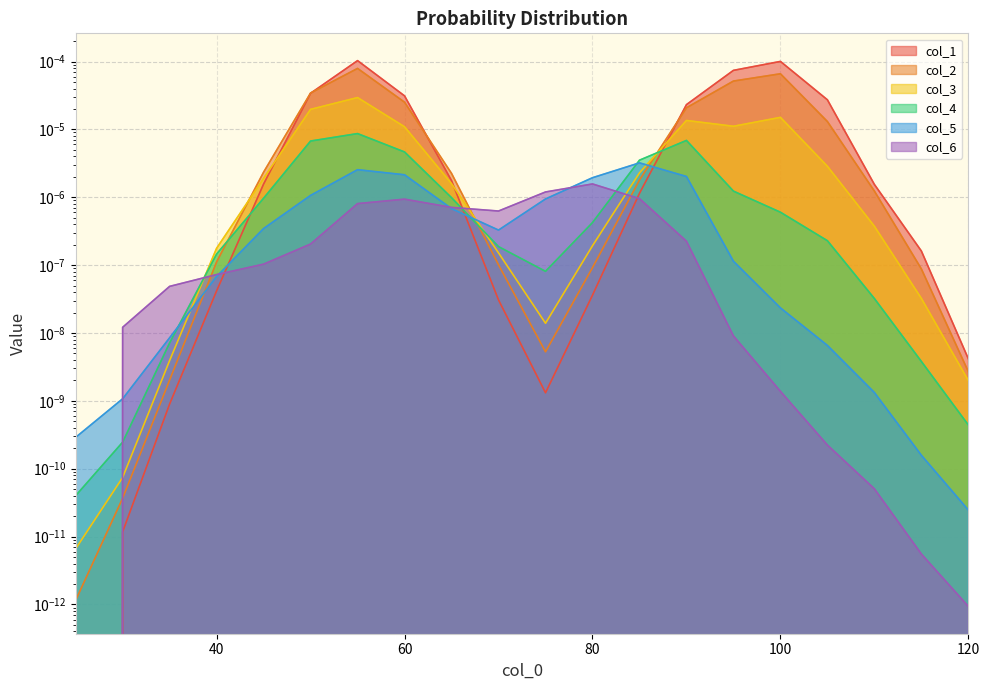

Rank the categories by col_6 value from highest to lowest.

80, 75, 85, 60, 55, 65, 70, 90, 50, 45, 40, 35, 30, 95, 100, 105, 110, 115, 120, 25